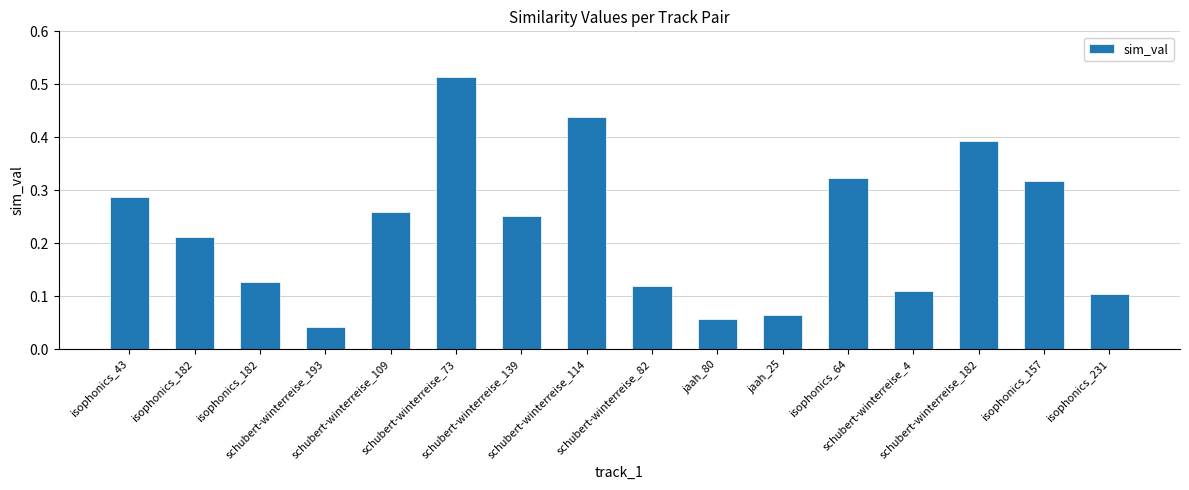

What is the label of the 10th bar from the right?

schubert-winterreise_139